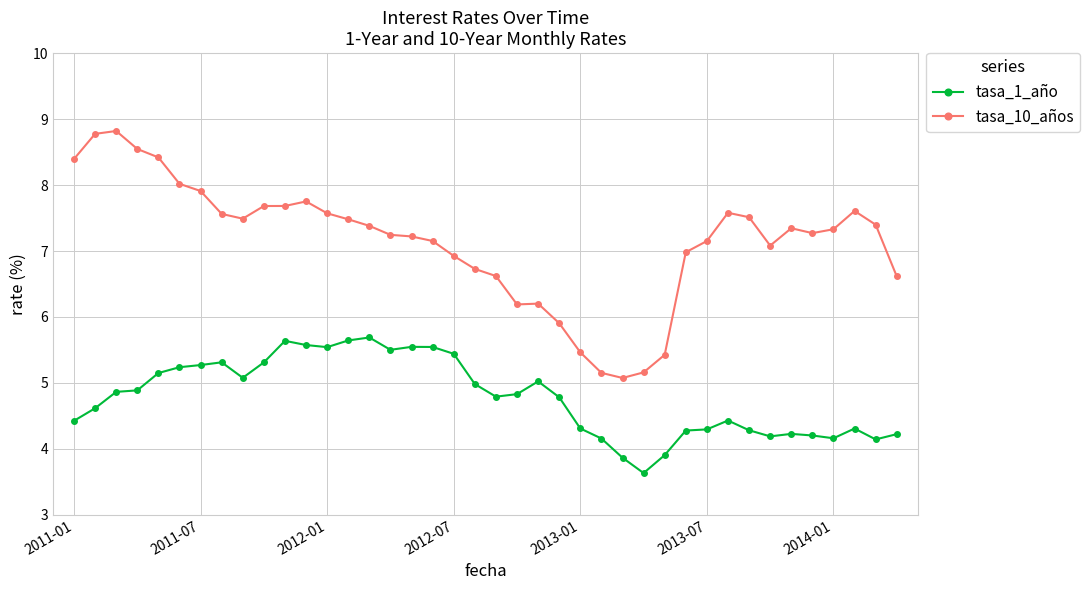

What is the highest value of the tasa_1_año series?

5.7